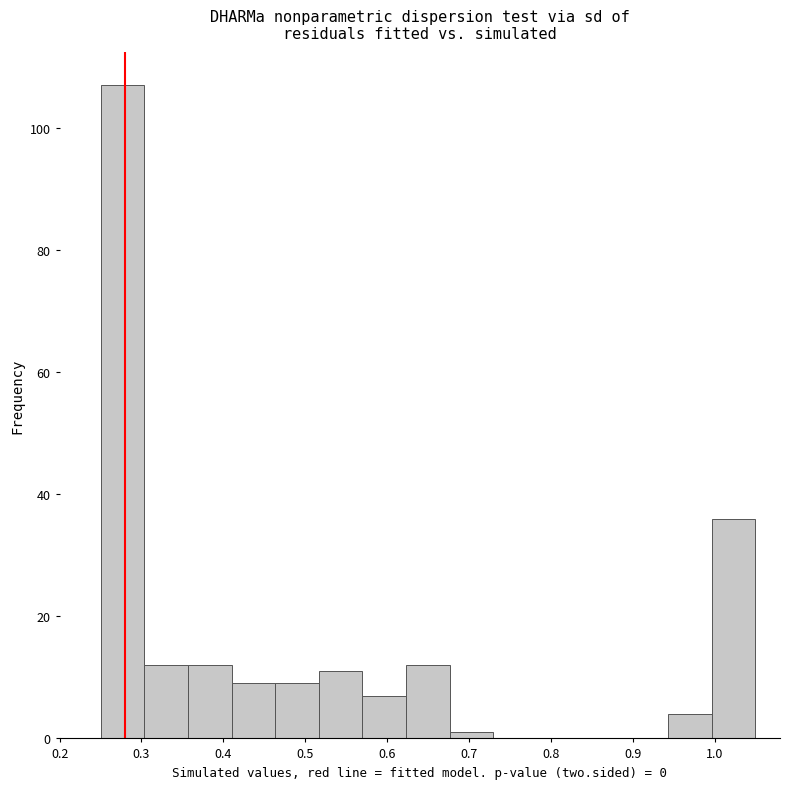

Reading left to right, transcribe this chart: for each bar, give the range it covers on the x-axis and its height. Neither the bar edges nor the heights are printed on the chart, so give them approximately, as read against the axes.

0.25 to 0.30: 108
0.30 to 0.36: 12
0.36 to 0.41: 12
0.41 to 0.46: 10
0.46 to 0.52: 10
0.52 to 0.57: 12
0.57 to 0.62: 8
0.62 to 0.68: 12
0.68 to 0.73: under 2
0.73 to 0.78: 0
0.78 to 0.84: 0
0.84 to 0.89: 0
0.89 to 0.94: 0
0.94 to 1.00: 4
1.00 to 1.05: 36